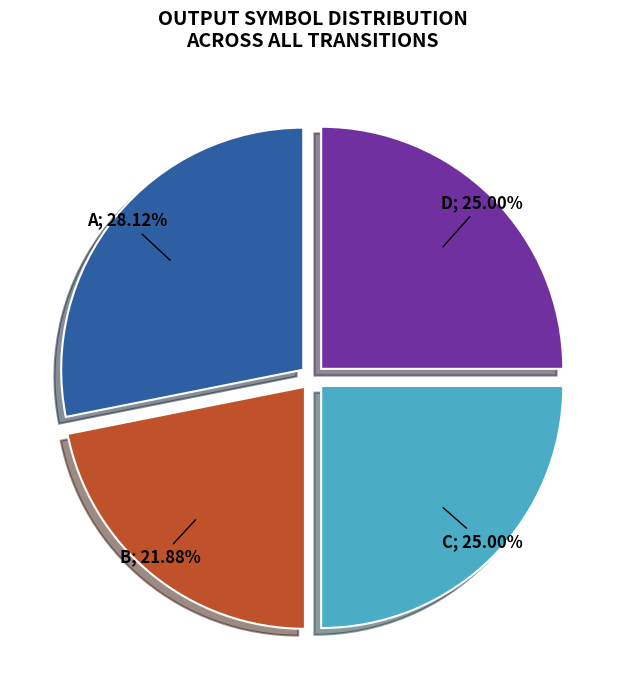

Is there a majority slice in this chart?

No